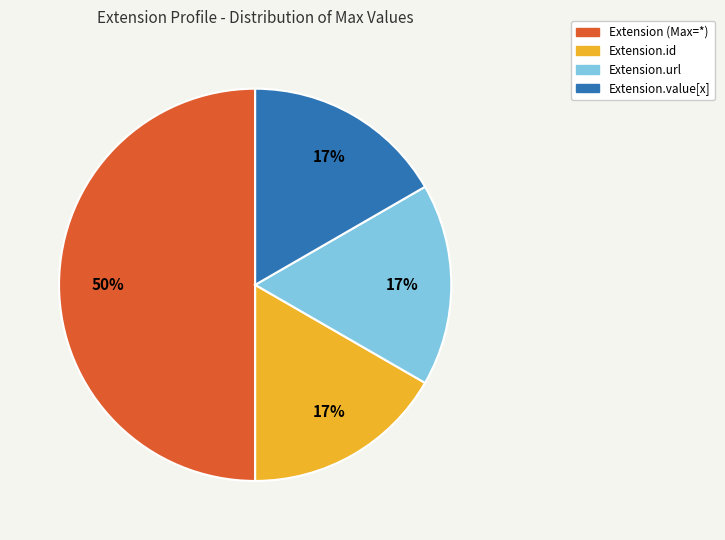

Which category has the biggest portion of the pie?

Extension (Max=*)